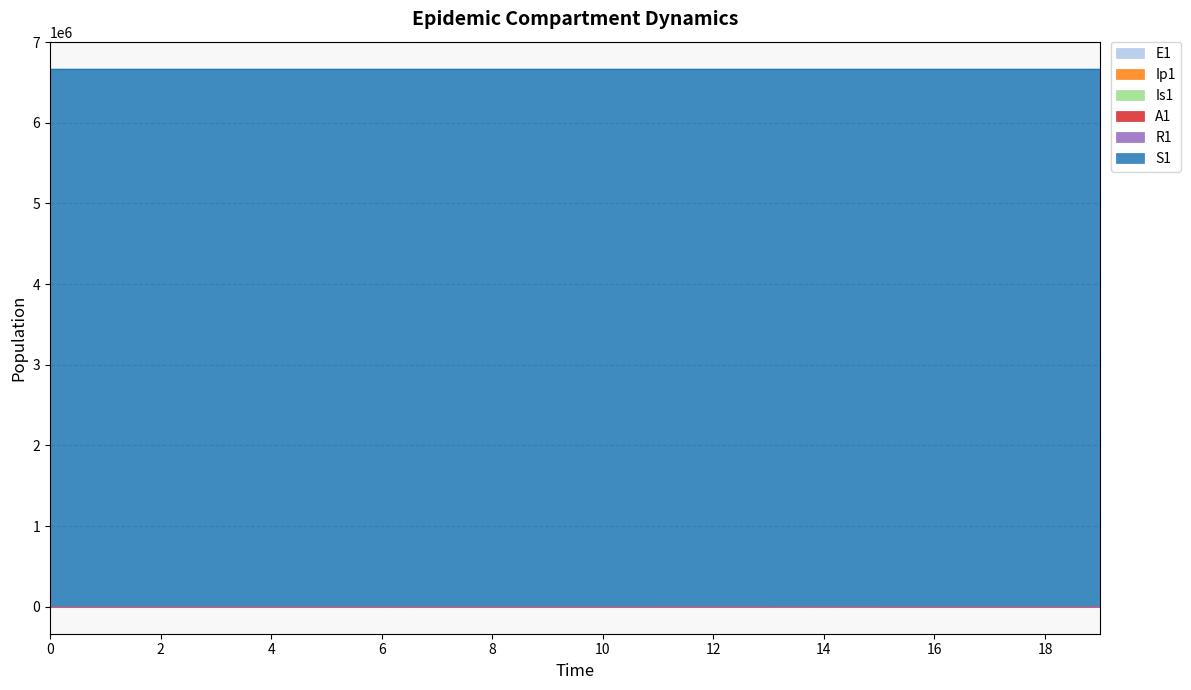

What is the maximum value for A1?

37.8